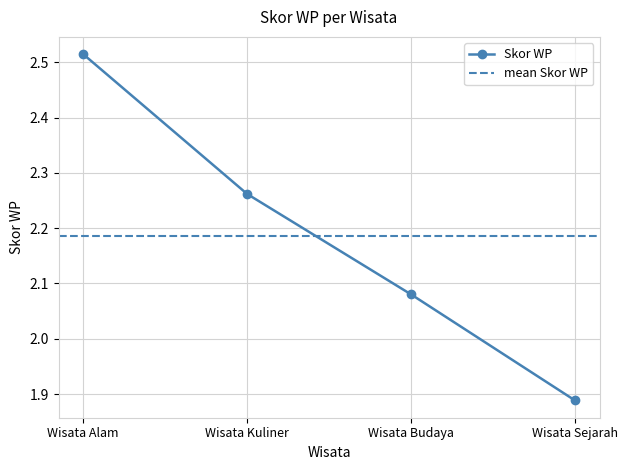

Which category has the highest value across all series?

Wisata Alam